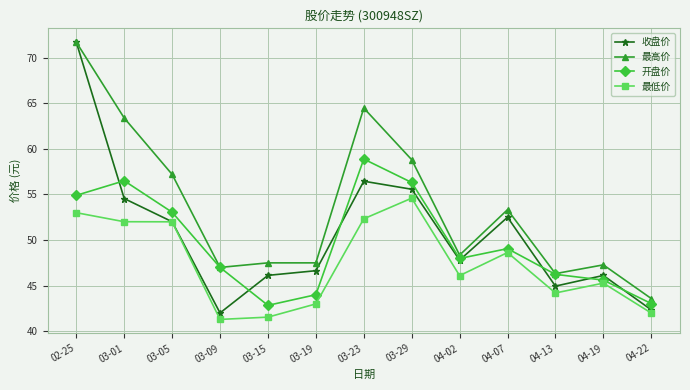

True or false: 收盘价 has a value of 95.4 at 03-23.

False